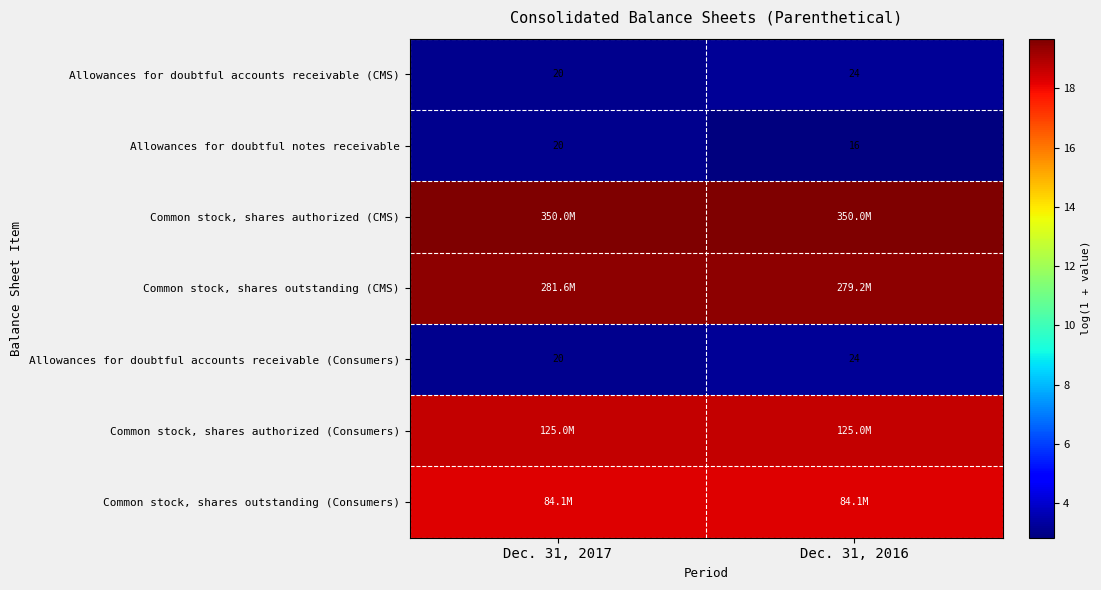

Reading left to right, what are all the values shown in this chart?

row_0: 3.0	3.2
row_1: 3.0	2.8
row_2: 19.7	19.7
row_3: 19.5	19.4
row_4: 3.0	3.2
row_5: 18.6	18.6
row_6: 18.2	18.2